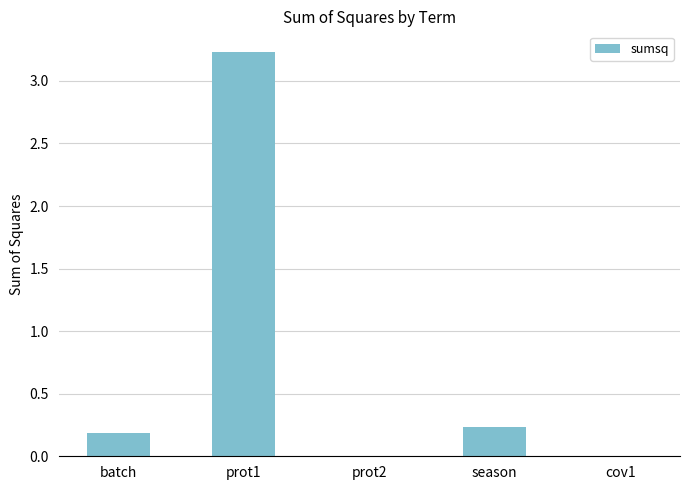

Which category has the highest value across all series?

prot1